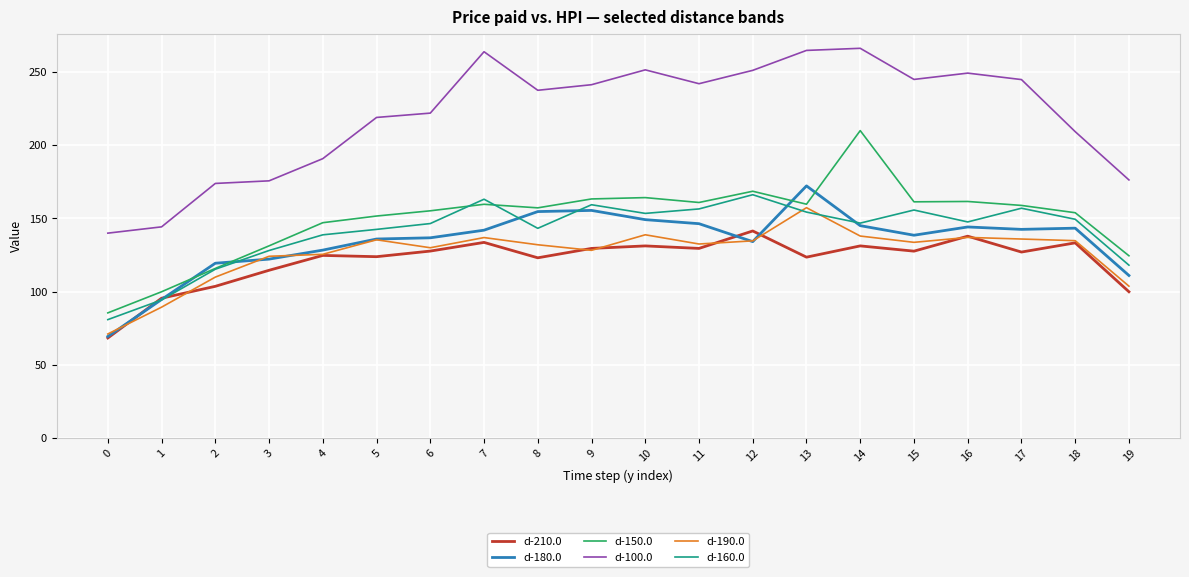

Where is d-150.0 nearest to the value 147?

4